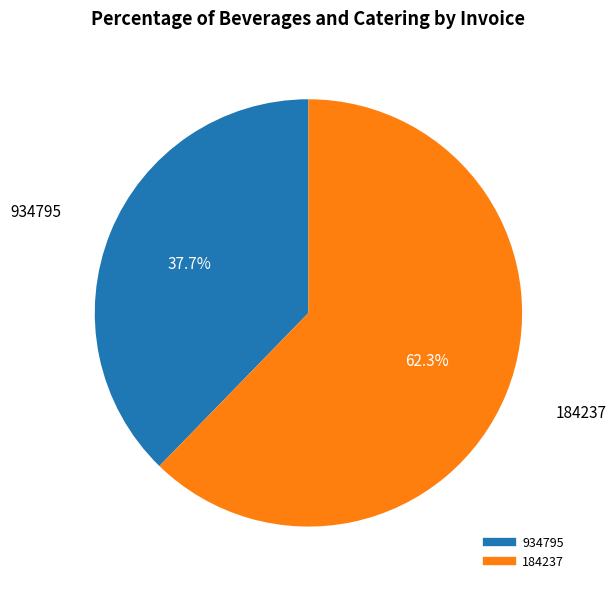

What percentage is NOT represented by 184237?

37.7%